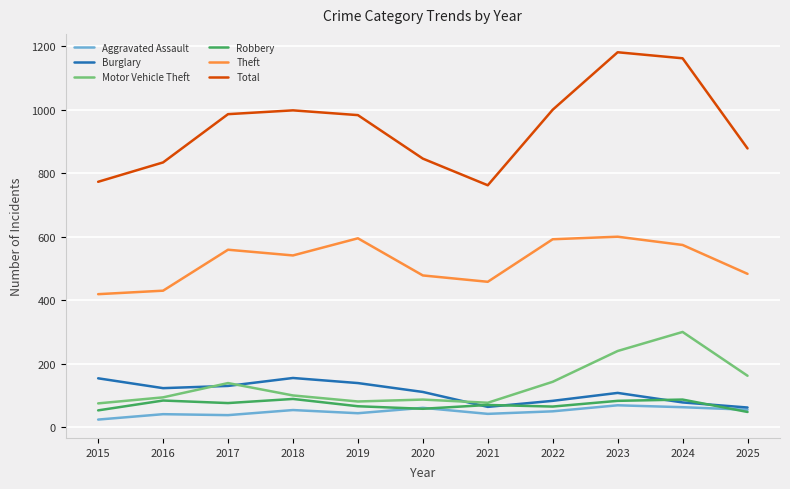

What is the sum of all Motor Vehicle Theft values?

1498